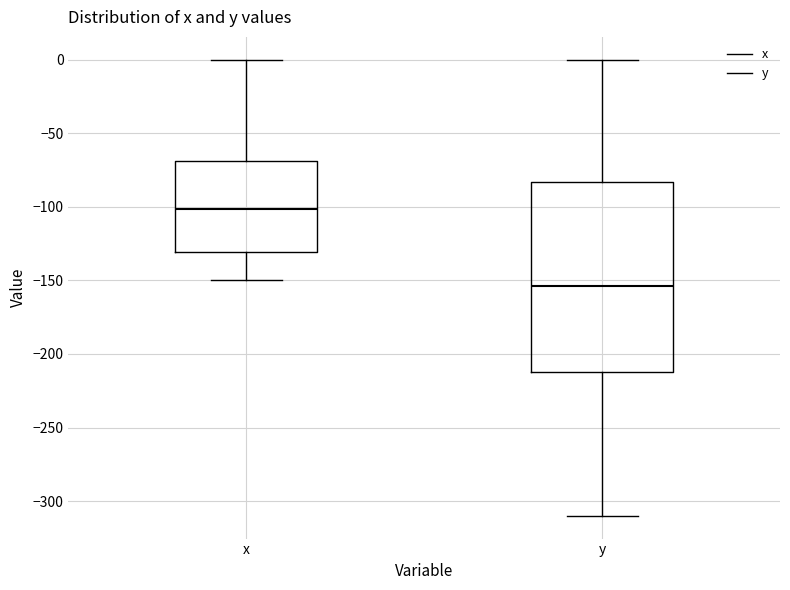

Where is the lower edge of the box for x on the y-axis? The values are not printed on the chart, so give them approximately, as read against the axis.

-130